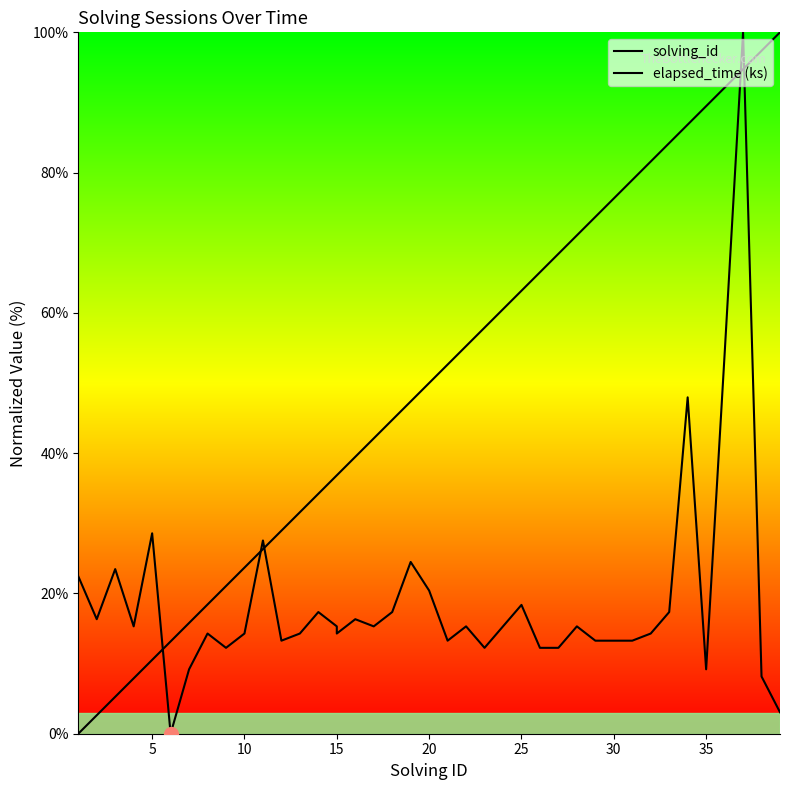

Reading right to left, extract all data points from this chart.

solving_id: 100.0	97.4	94.7	92.1	89.5	86.8	84.2	81.6	78.9	76.3	73.7	71.1	68.4	65.8	63.2	60.5	57.9	55.3	52.6	50.0	47.4	44.7	42.1	39.5	36.8	36.8	34.2	31.6	28.9	26.3	23.7	21.1	18.4	15.8	13.2	10.5	7.9	5.3	2.6	0.0
elapsed_time (ks): 3.1	8.2	100.0	54.1	9.2	48.0	17.3	14.3	13.3	13.3	13.3	15.3	12.2	12.2	18.4	15.3	12.2	15.3	13.3	20.4	24.5	17.3	15.3	16.3	14.3	15.3	17.3	14.3	13.3	27.6	14.3	12.2	14.3	9.2	0.0	28.6	15.3	23.5	16.3	22.4